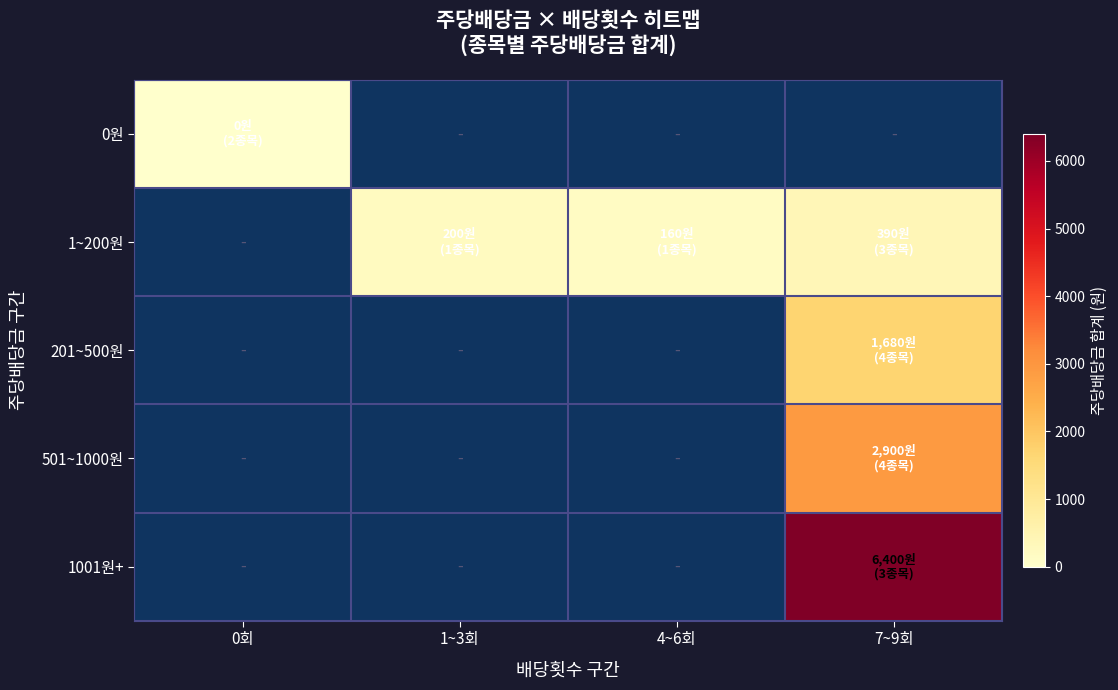

Count the number of categories in the chart.

4